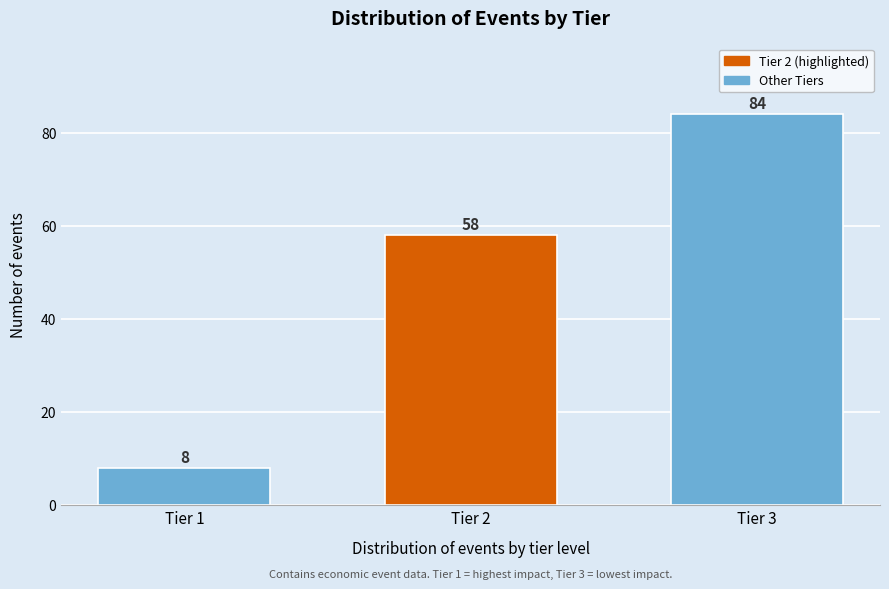

Reading left to right, what are all the values shown in this chart?

8	58	84